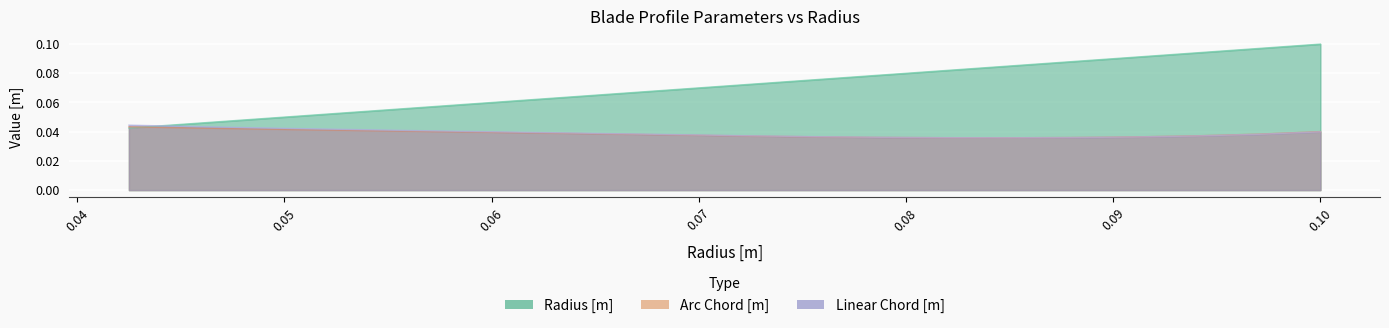

Reading left to right, list all the values displayed in this chart.

radius [m]: 0.0	0.0	0.0	0.1	0.1	0.1	0.1	0.1	0.1	0.1	0.1	0.1	0.1	0.1	0.1	0.1	0.1	0.1	0.1	0.1
arc choord [m]: 0.0	0.0	0.0	0.0	0.0	0.0	0.0	0.0	0.0	0.0	0.0	0.0	0.0	0.0	0.0	0.0	0.0	0.0	0.0	0.0
linear choord [m]: 0.0	0.0	0.0	0.0	0.0	0.0	0.0	0.0	0.0	0.0	0.0	0.0	0.0	0.0	0.0	0.0	0.0	0.0	0.0	0.0